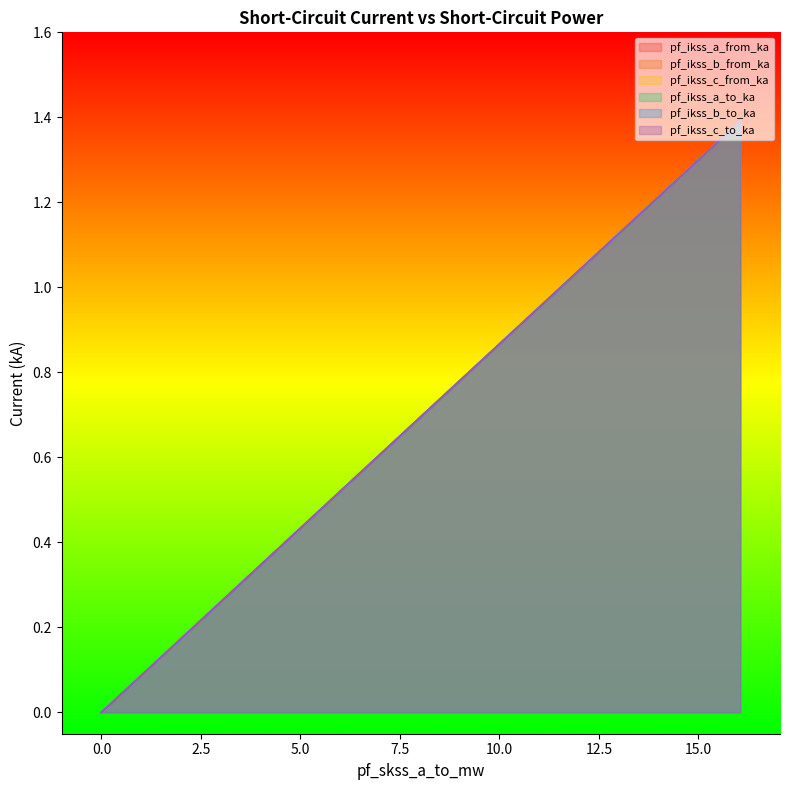

Reading right to left, extract all data points from this chart.

pf_ikss_a_from_ka: 1.4	0.7	0.7	0.0
pf_ikss_b_from_ka: 1.4	0.7	0.7	0.0
pf_ikss_c_from_ka: 1.4	0.7	0.7	0.0
pf_ikss_a_to_ka: 1.4	0.7	0.7	0.0
pf_ikss_b_to_ka: 1.4	0.7	0.7	0.0
pf_ikss_c_to_ka: 1.4	0.7	0.7	0.0